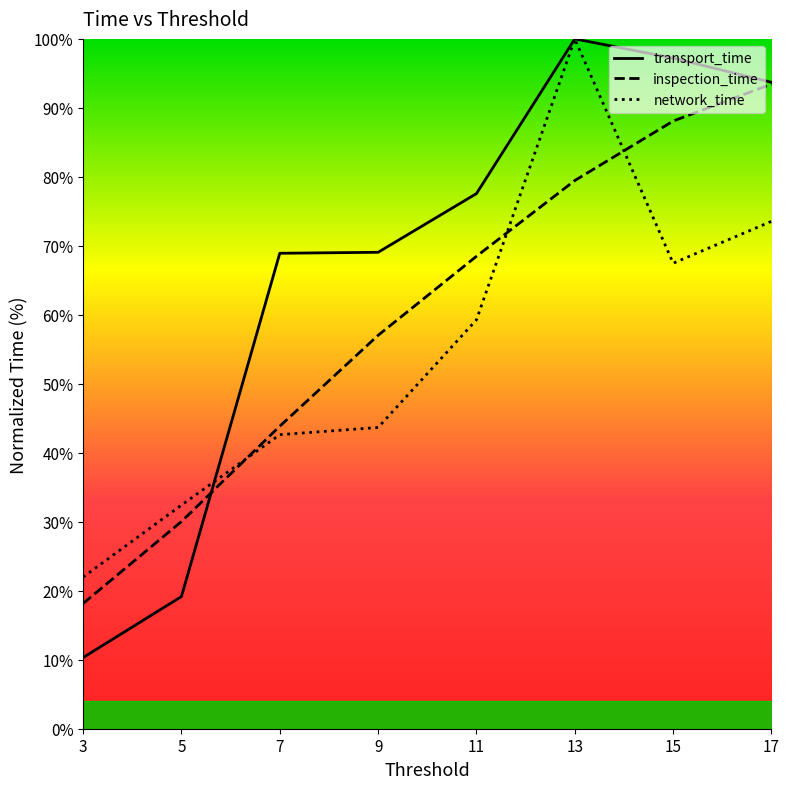

At which label does network_time first exceed 59?

11